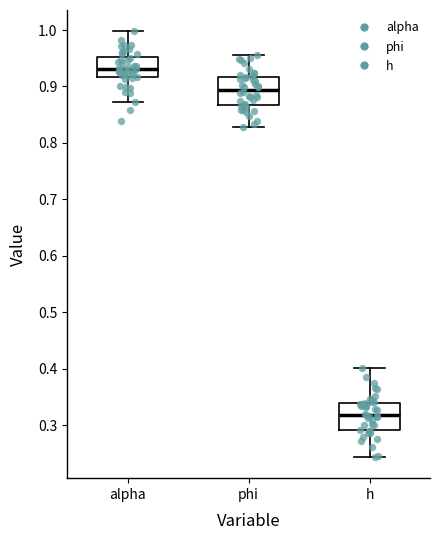

Reading left to right, read every box against the y-axis: the position of its median line, the range the box covers, and the ends of its whiskers. The values are not printed on the chart, so give them approximately, as read against the axis.

alpha: median 0.93, box 0.92 to 0.95, whiskers 0.87 to 1.00
phi: median 0.89, box 0.87 to 0.92, whiskers 0.83 to 0.95
h: median 0.32, box 0.29 to 0.34, whiskers 0.24 to 0.40